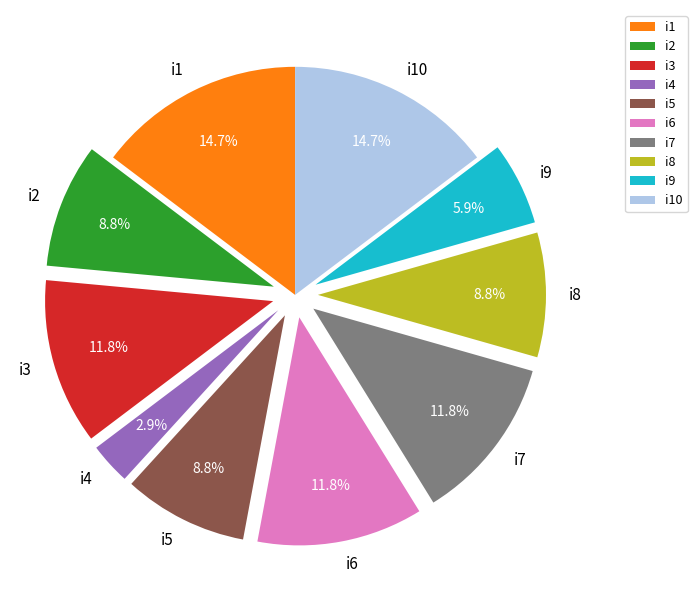

How many segments does this pie chart have?

10